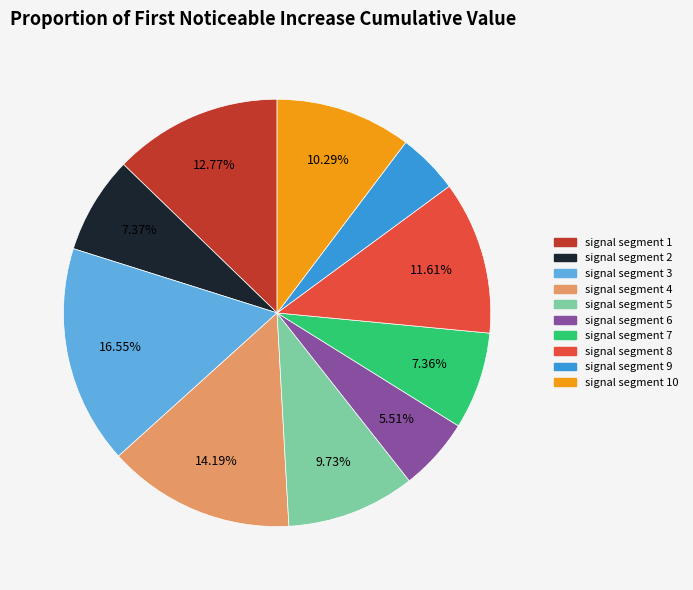

To the nearest percent, what is the difference between the largest and smallest slice percentages?

12%